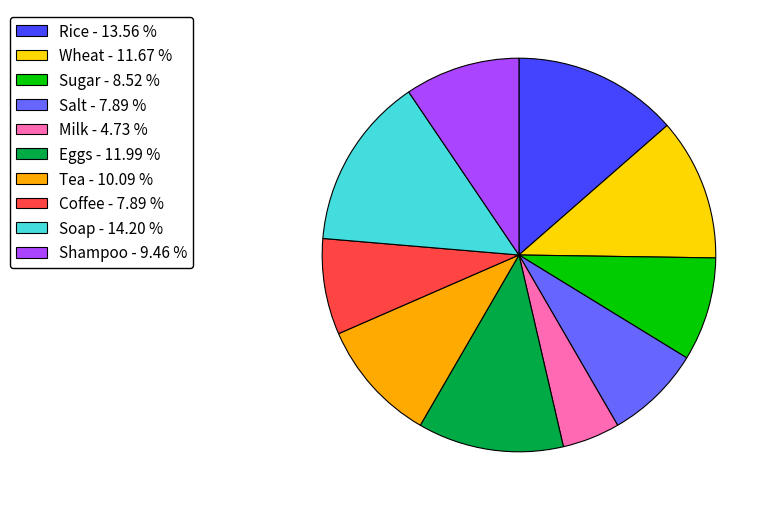

Do Rice - 13.56 % and Soap - 14.20 % together represent more than half of the pie?

No